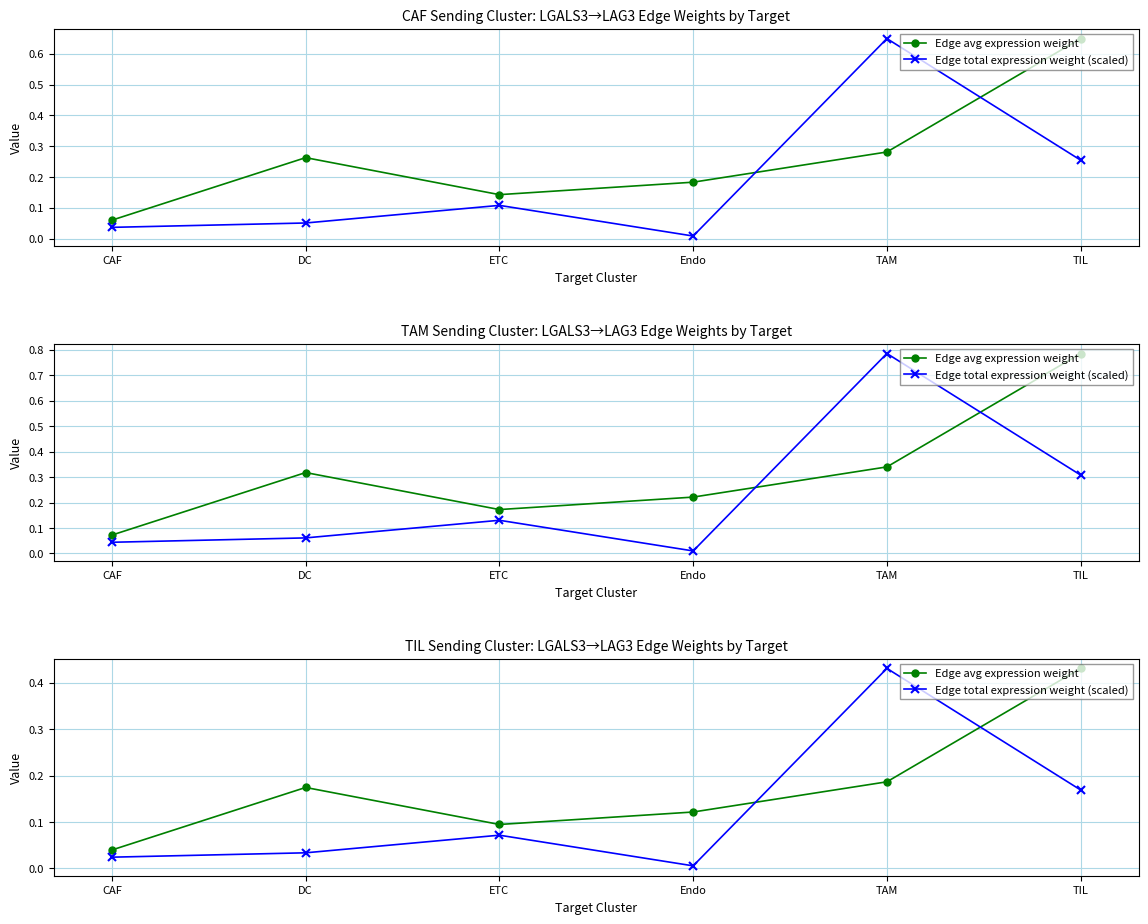

At how many categories does at least one series exceed 0?

6